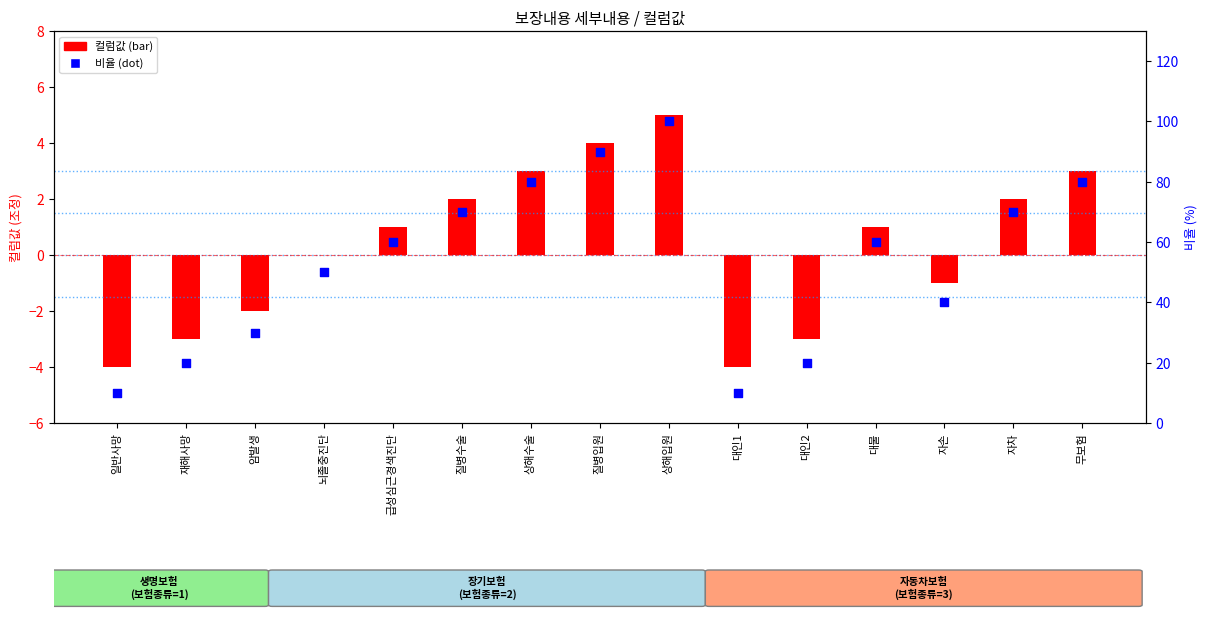

Is the value of 비율 (percentile) at 대인1 greater than the value of 컬럼값 (centered) at 상해입원?

Yes